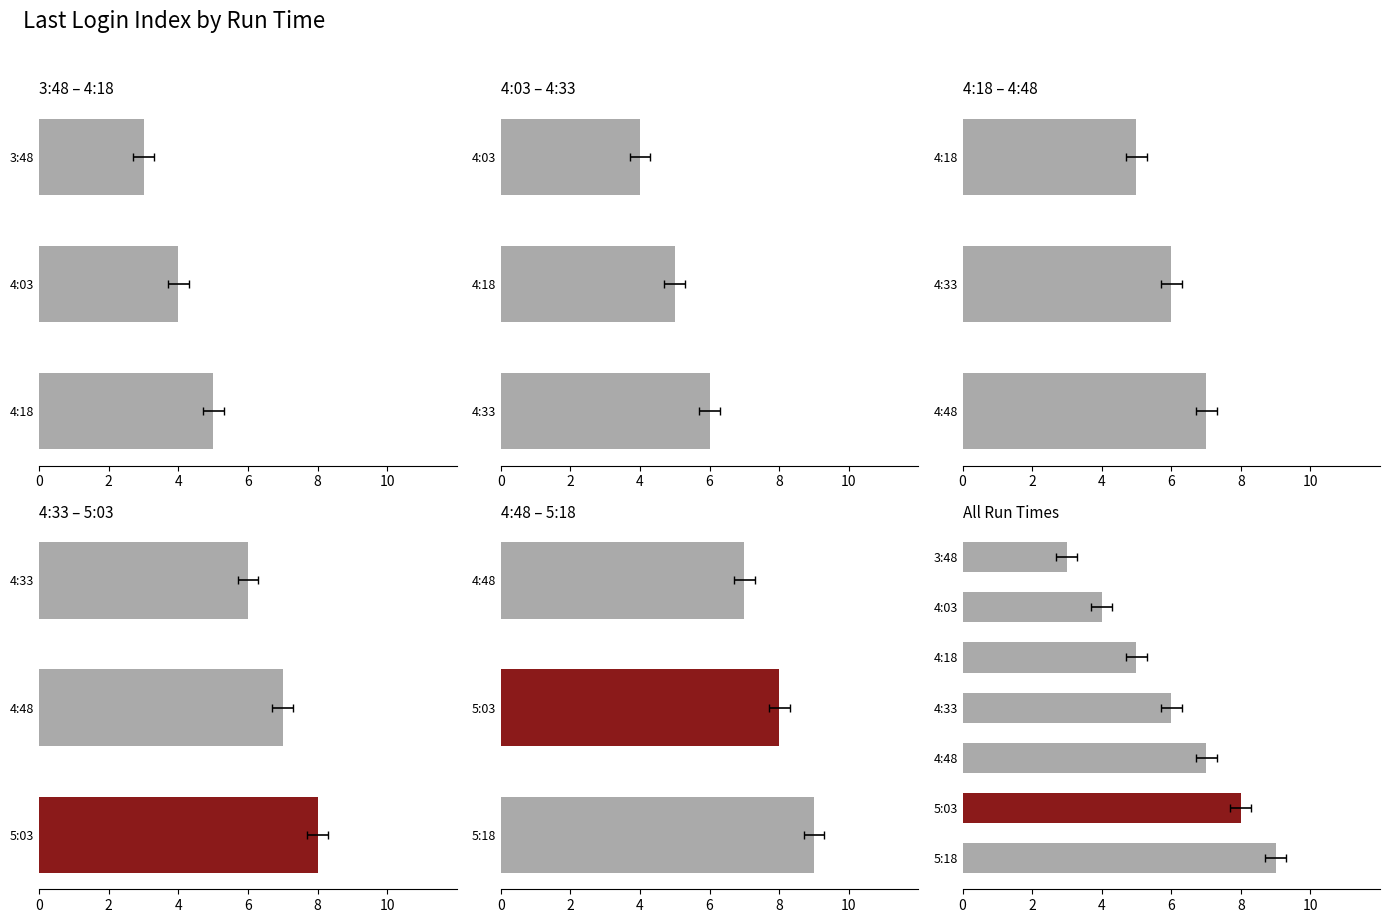

What is the difference between the second highest and second lowest values?

4